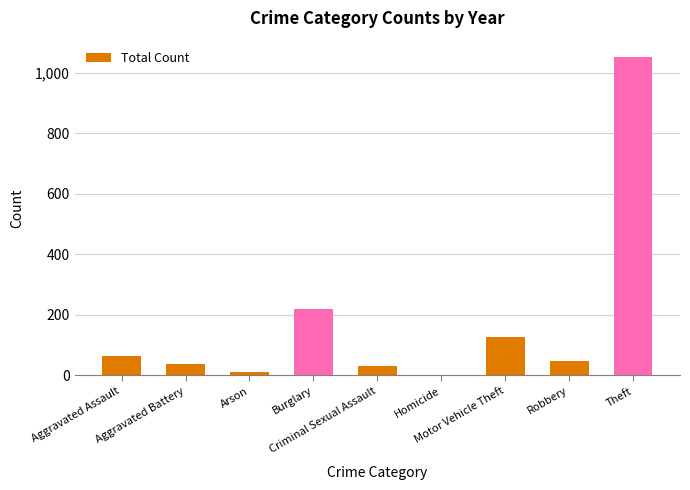

What is the sum of all values?

1591